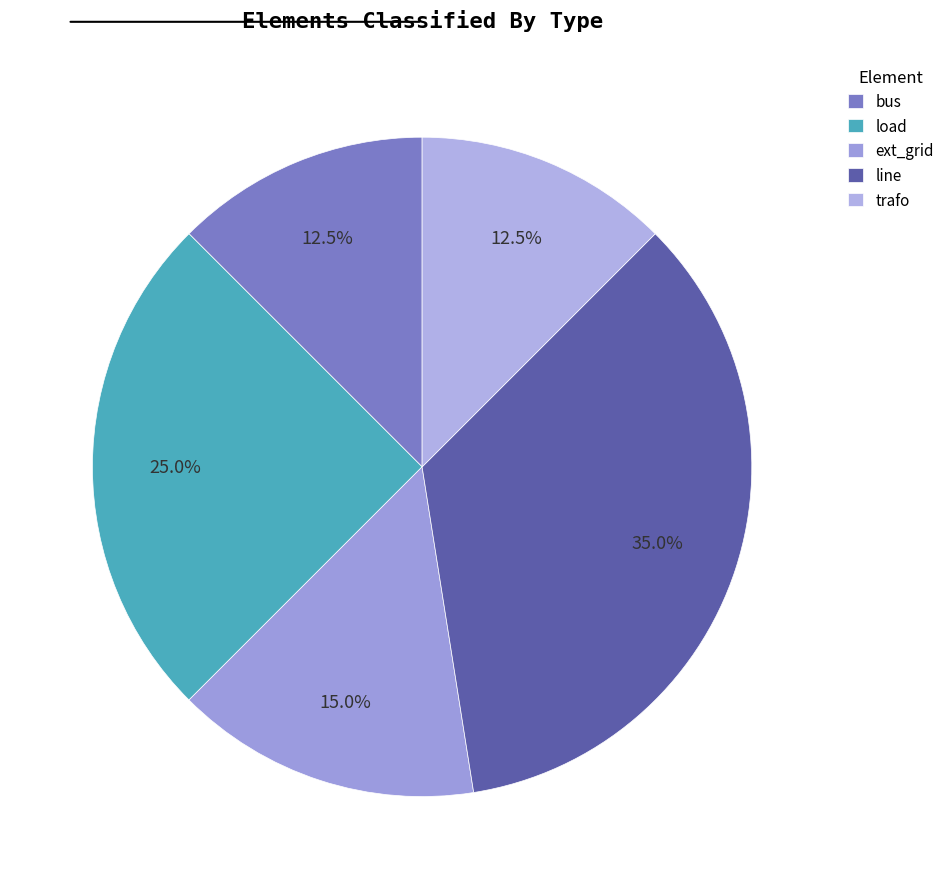

Is there any slice that represents more than half of the pie?

No